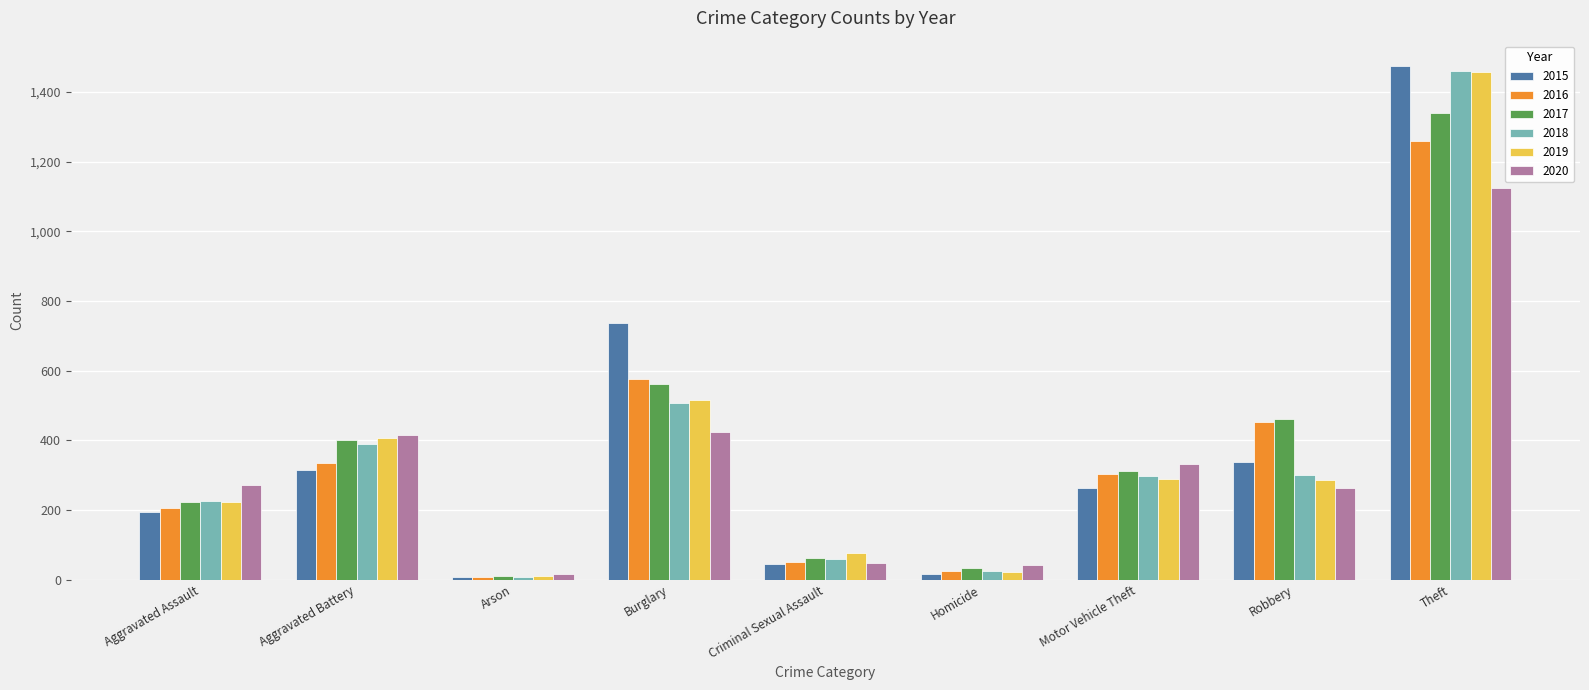

Where is 2017 nearest to the value 674?

Burglary